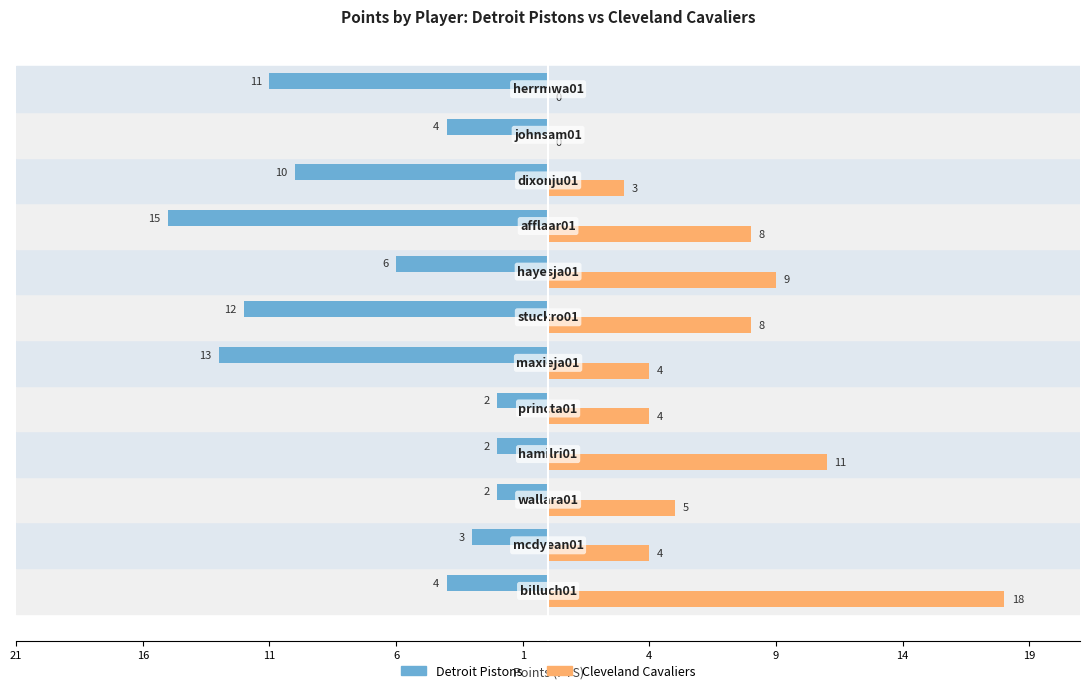

What are all the series names shown in the legend?

Detroit Pistons, Cleveland Cavaliers